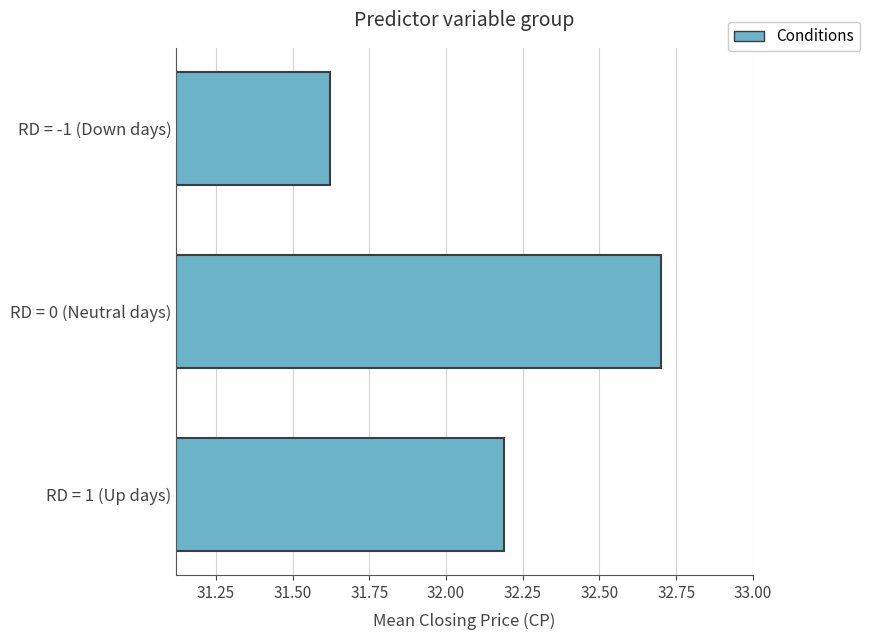

Which has a higher value, RD = 0 (Neutral days) or RD = 1 (Up days)?

RD = 0 (Neutral days)